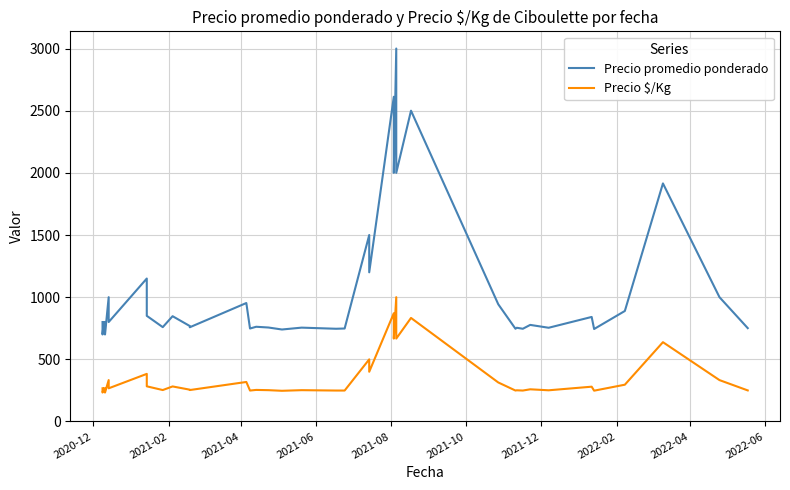

True or false: Precio $/Kg and Precio promedio ponderado intersect in this chart.

False